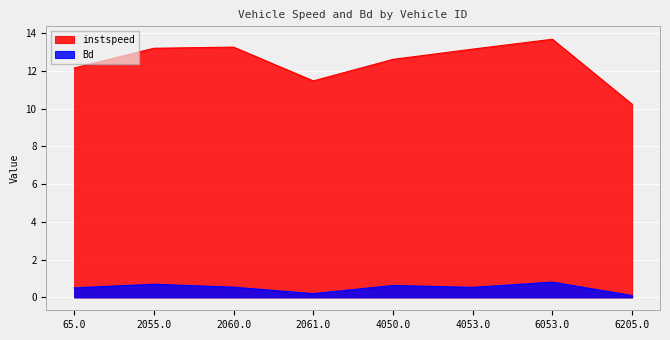

True or false: Bd and instspeed cross at least once.

False